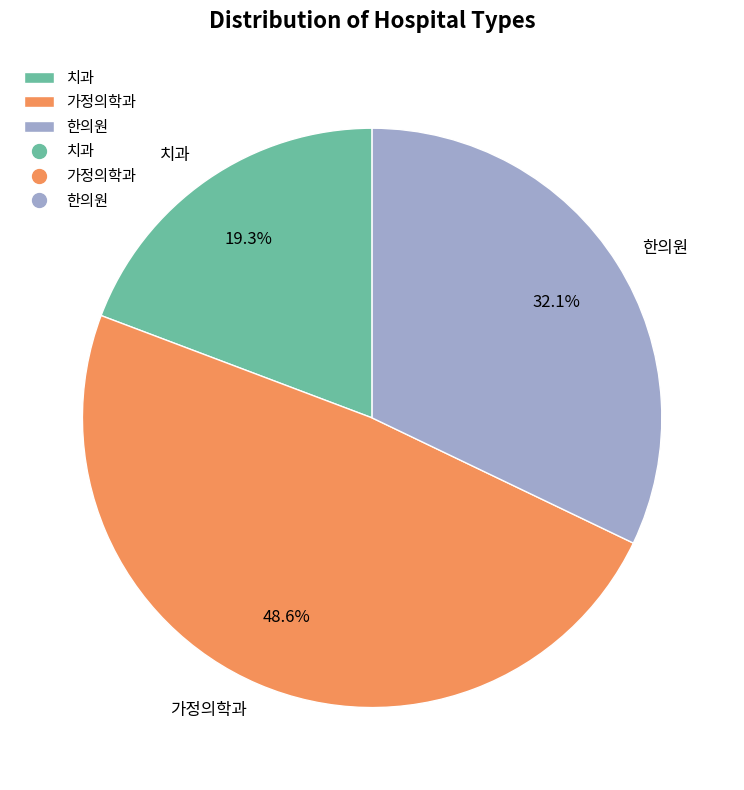

Which slice is the smallest?

치과